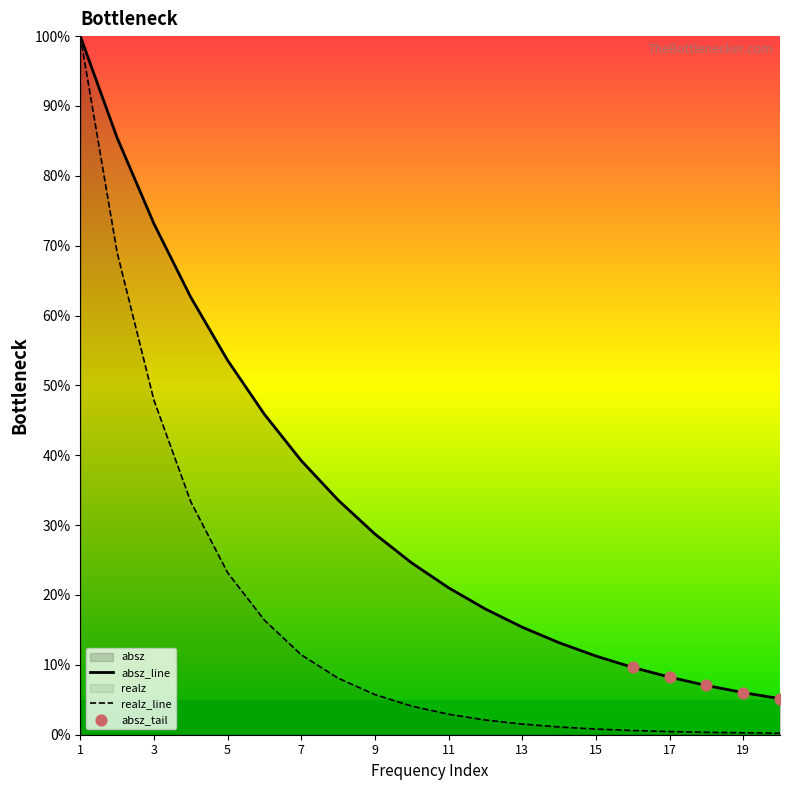

At which category is the sum across all series the highest?

1